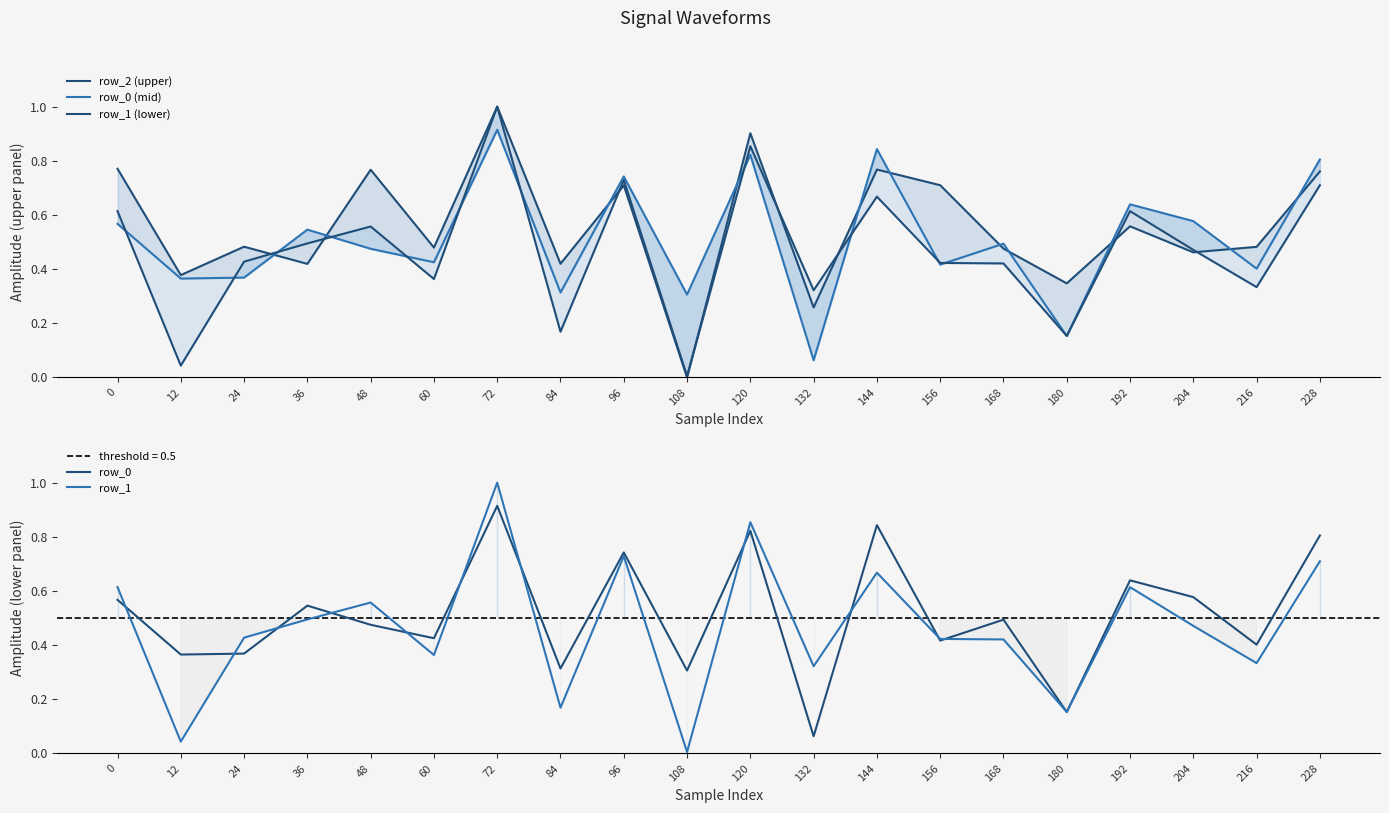

Rank the series by their maximum value, from lowest to highest.

row_0 (mid), row_0, row_2 (upper), row_1 (lower), row_1